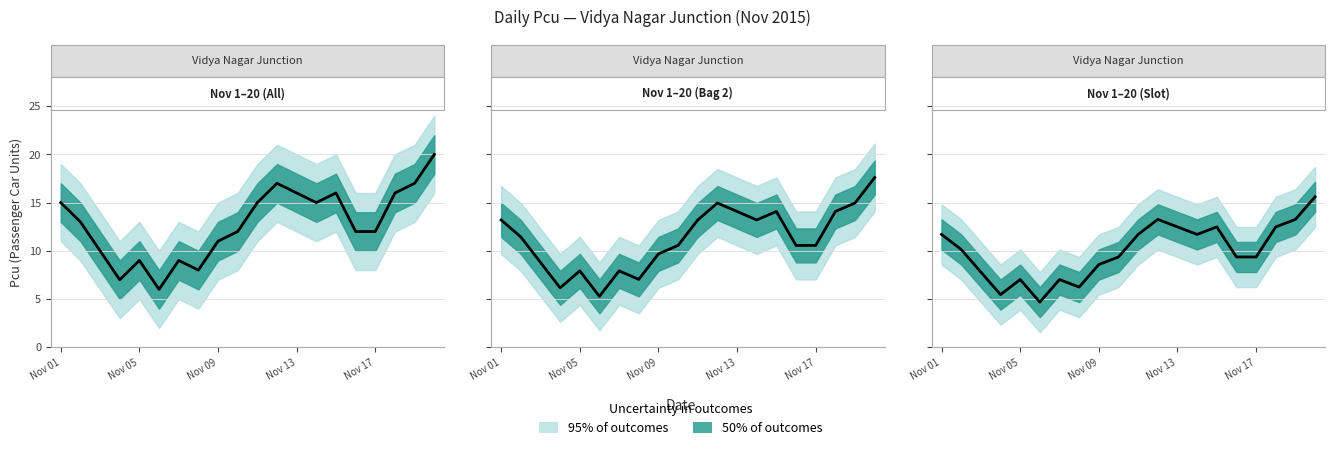

What is the difference between the second highest and second lowest values?

7.8